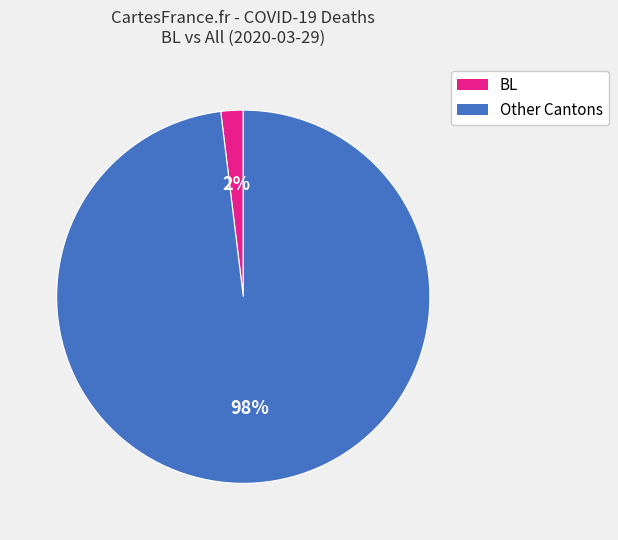

To the nearest percent, what is the difference between the largest and smallest slice percentages?

96%